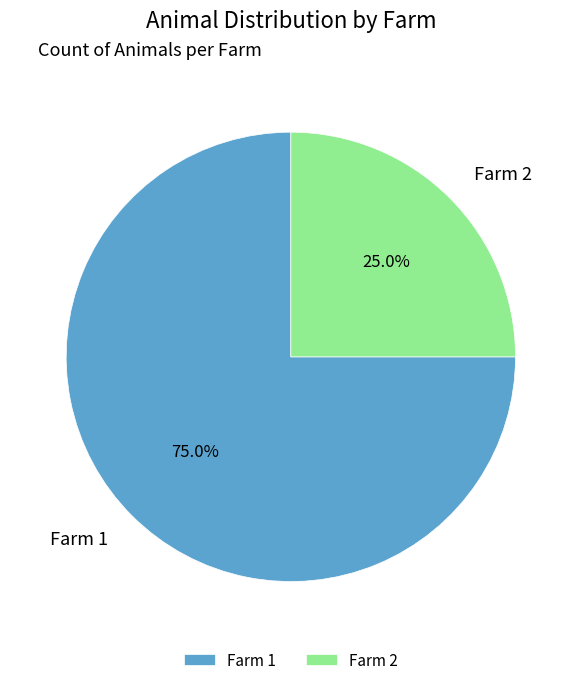

Which slice is the smallest?

Farm 2